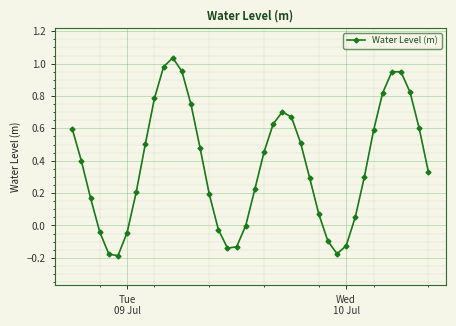

How many interior local peaks (higher than both neighbors) does the data have?

3